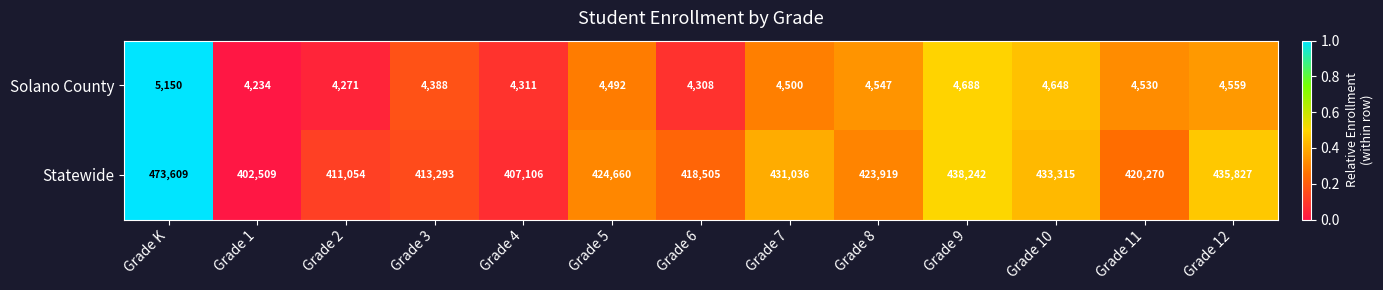

Which label corresponds to the smallest value in the chart?

Grade 1